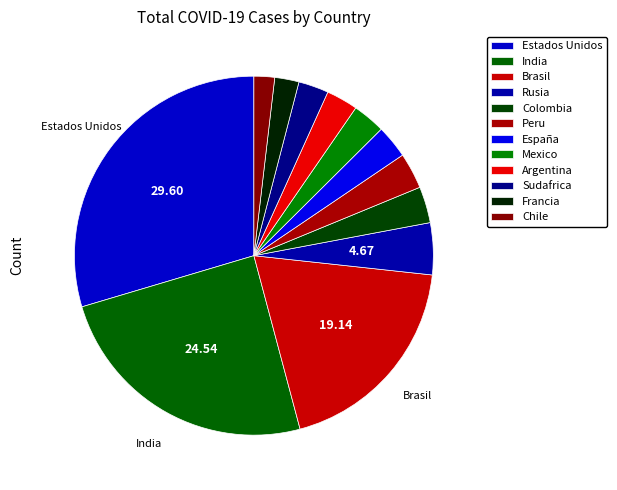

Count the number of slices in the pie.

12